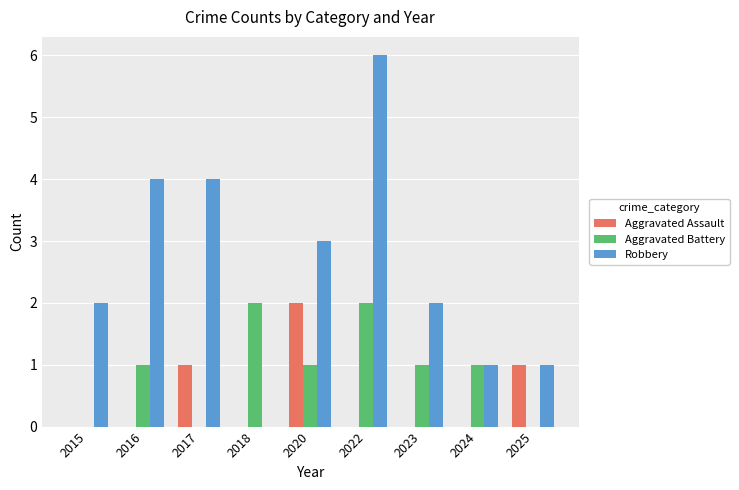

The Aggravated Assault series shows 0 at 2018. True or false?

True